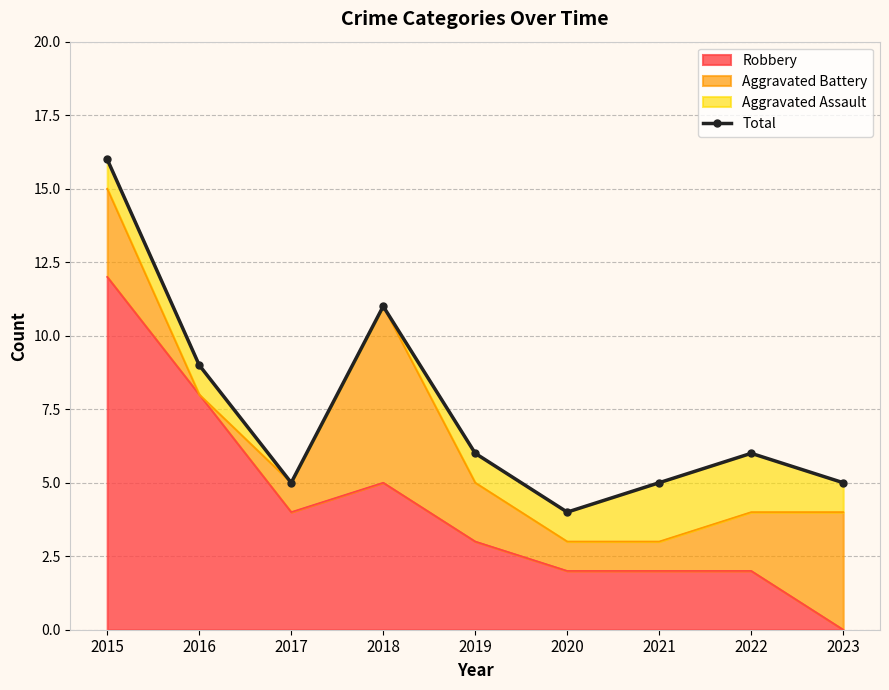

The Robbery series shows 21 at 2015. True or false?

False